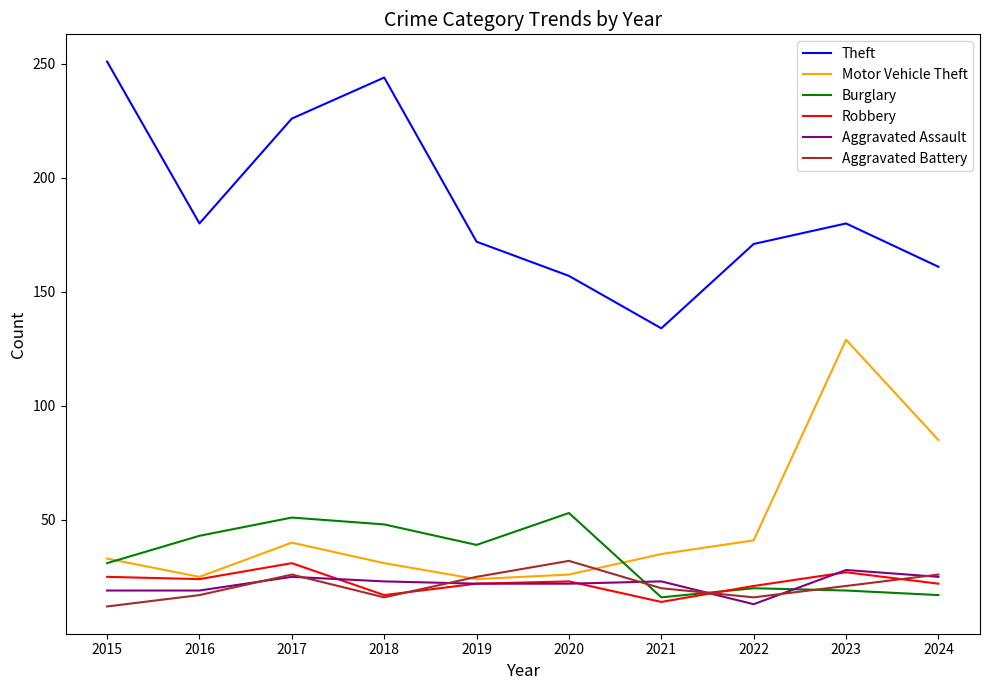

Which series ends up on top after the final intersection of Motor Vehicle Theft and Aggravated Battery?

Motor Vehicle Theft